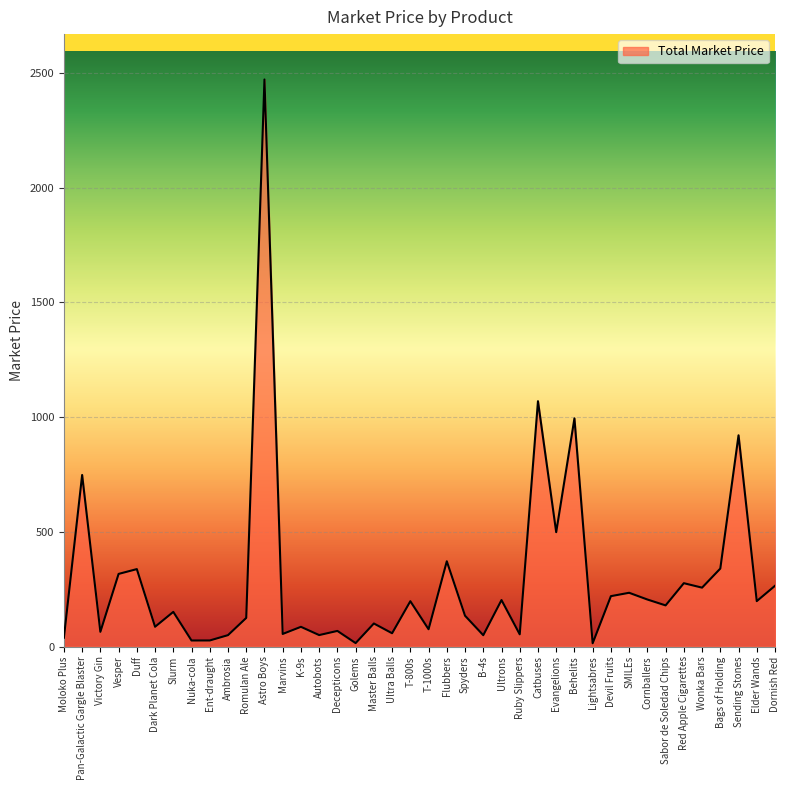

What is the change in value from Duff to Romulan Ale?

-212.8